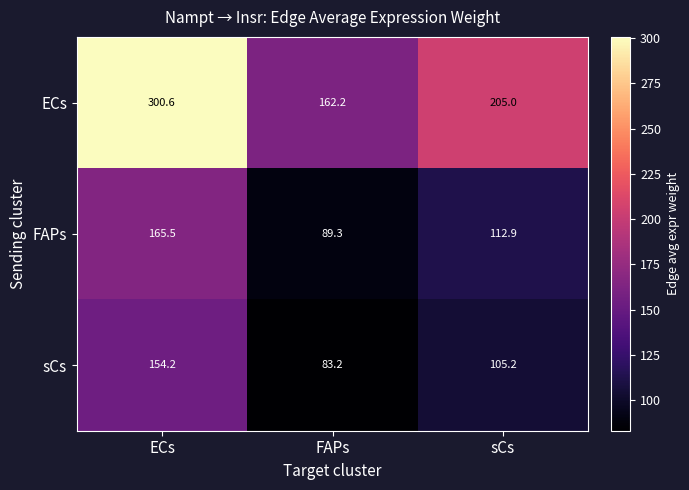

At FAPs, list the series in order from largest to smallest.

ECs, FAPs, sCs